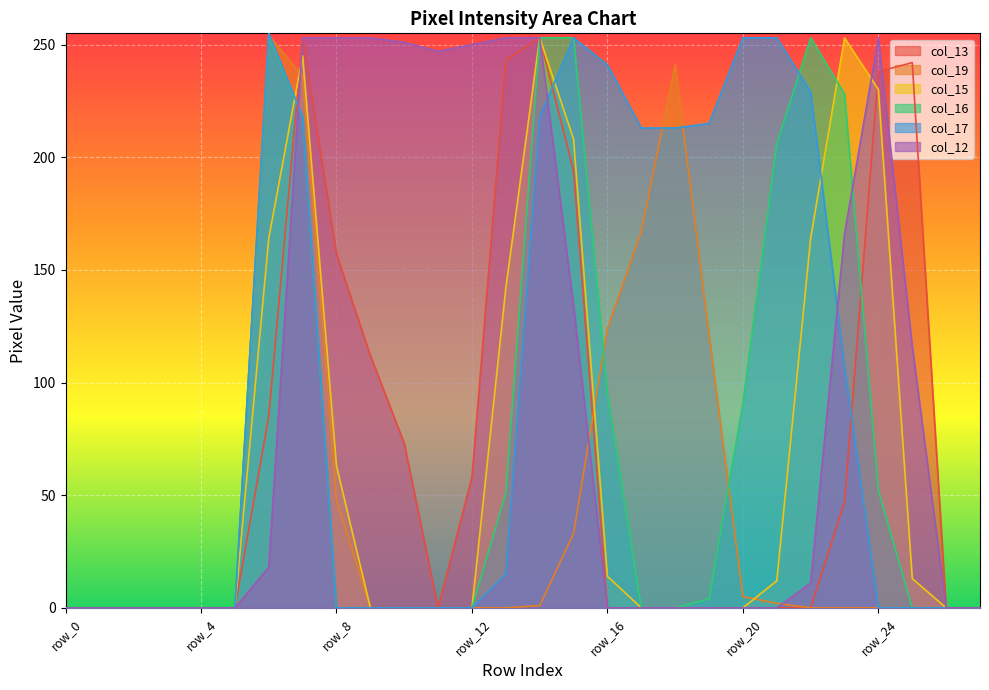

At which category is the sum across all series the highest?

row_7